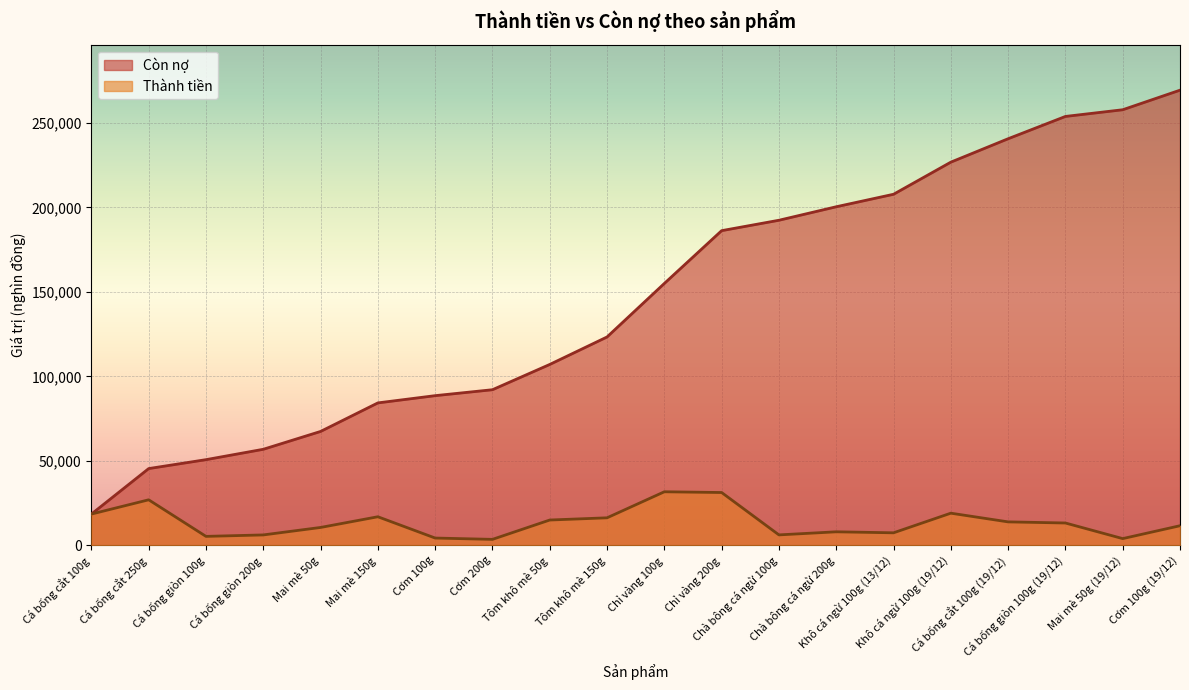

What position from the left is Chỉ vàng 100g?

11